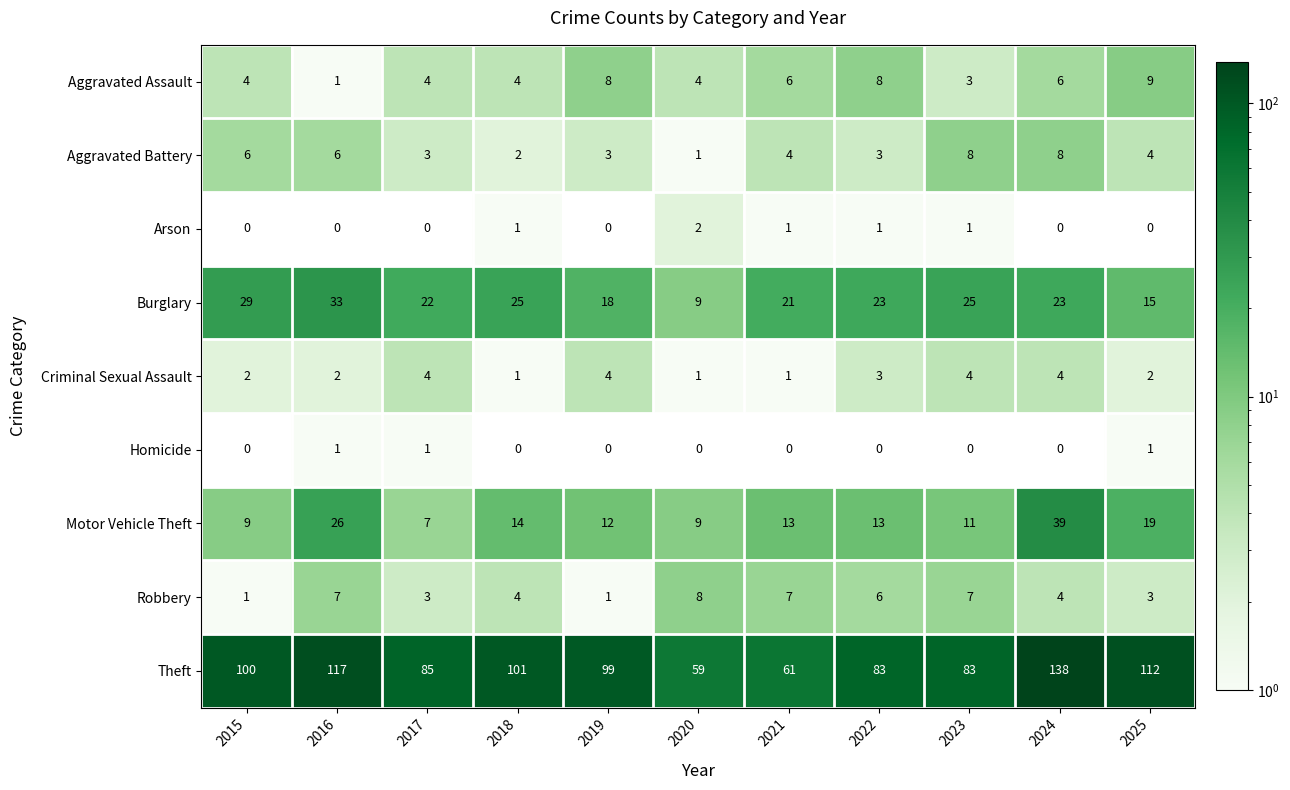

At which label is Theft closest to 98?

2019